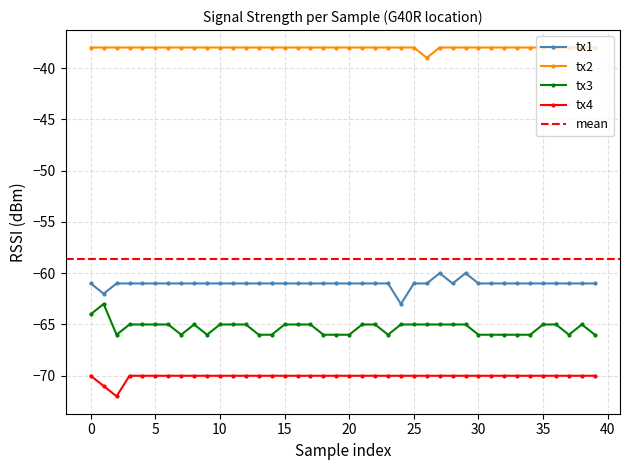

At which category does tx2 reach its first local valley?

26